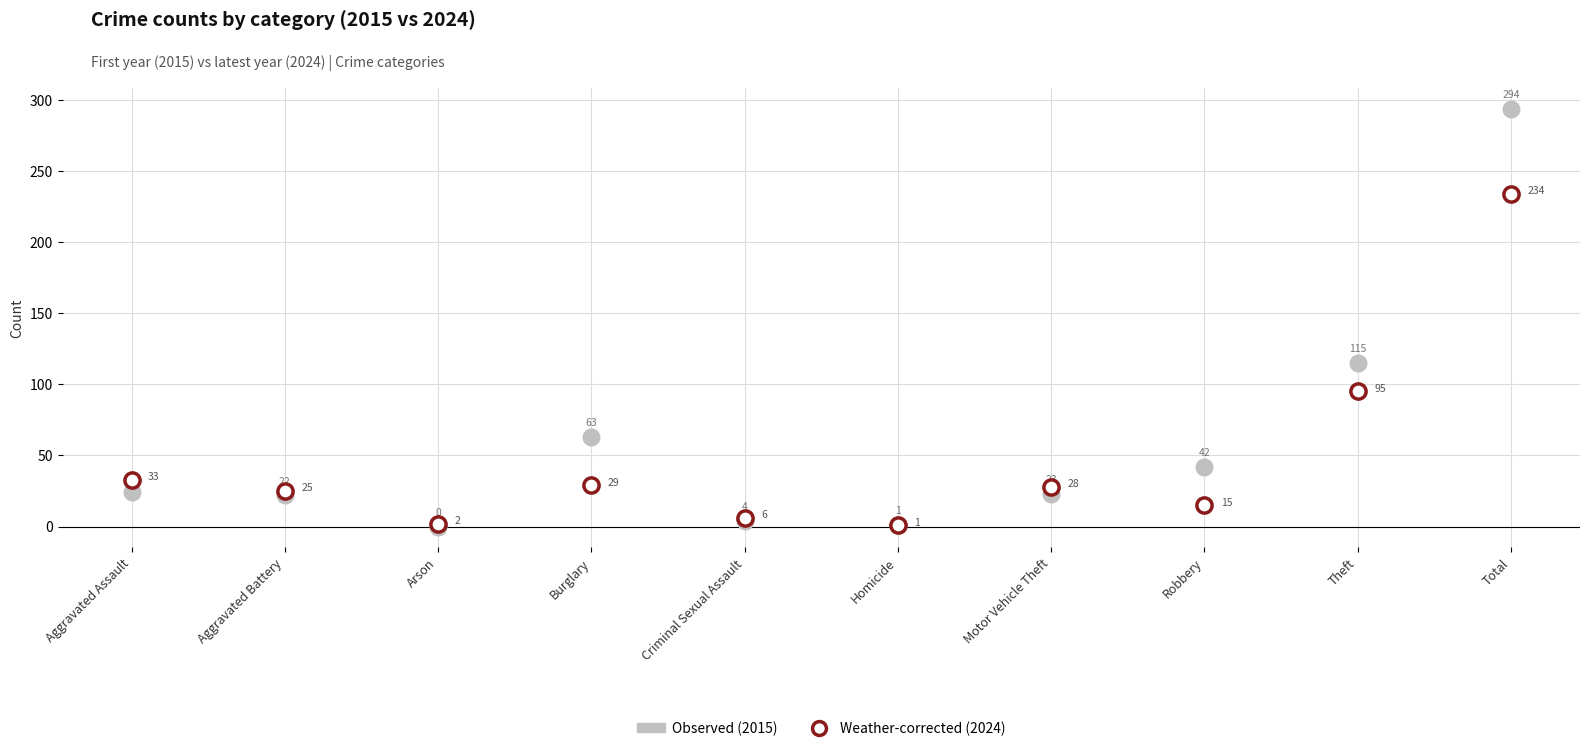

Across all series, what Y value is closest to 147?

115